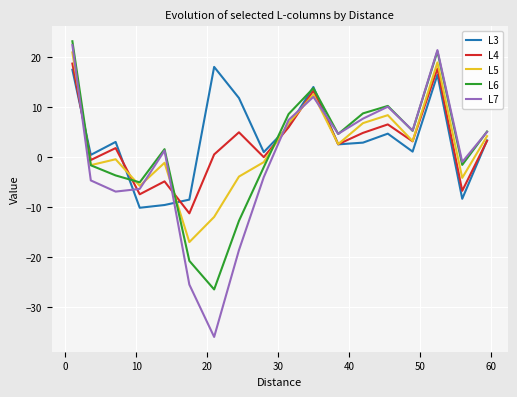

What is the difference between the maximum and minimum values in the L5 series?

37.9